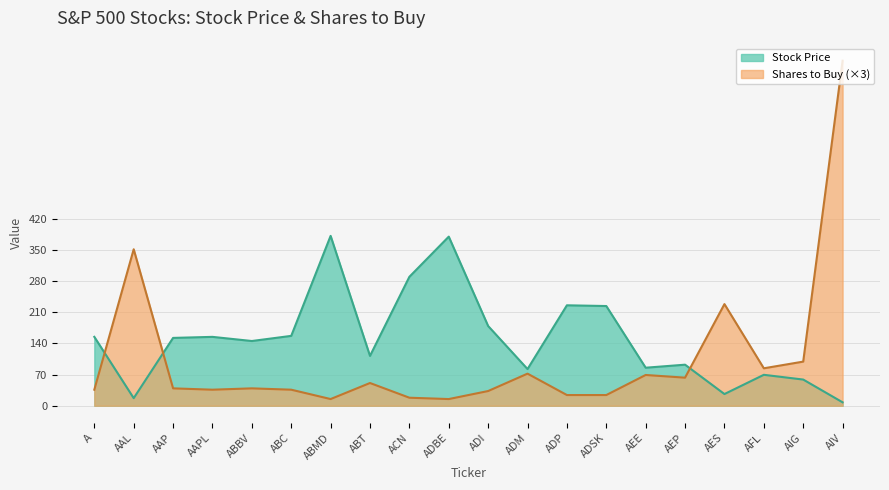

What is the difference between the second highest and second lowest values in the Number of Shares to buy series?

336.0